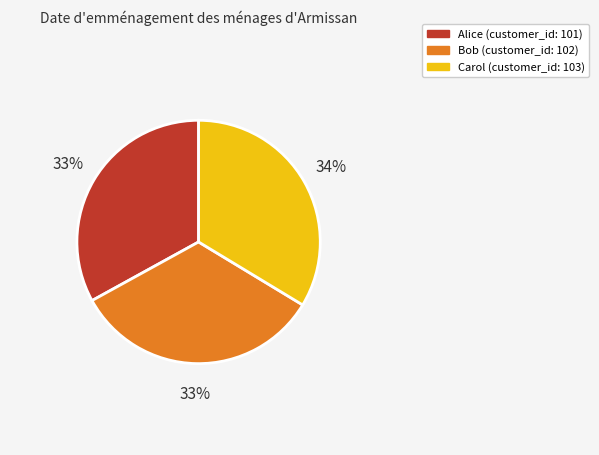

Combined, do Bob and Carol account for over 50%?

Yes